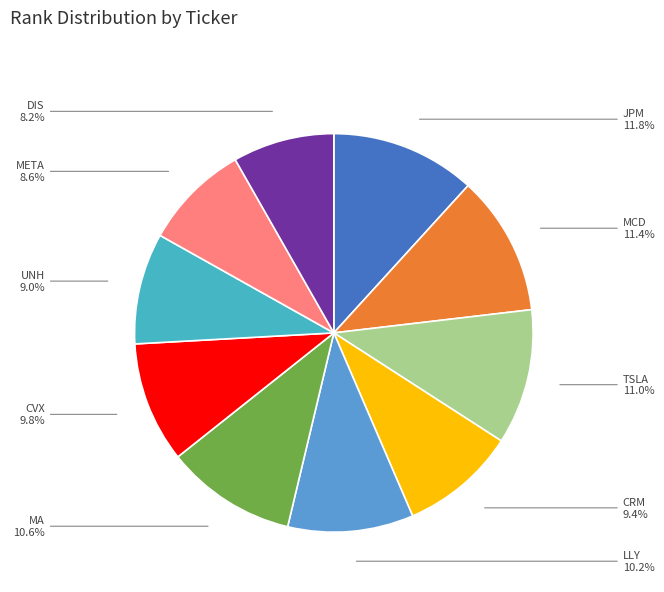

Approximately how many times larger is the value at CVX compared to META?

1.1